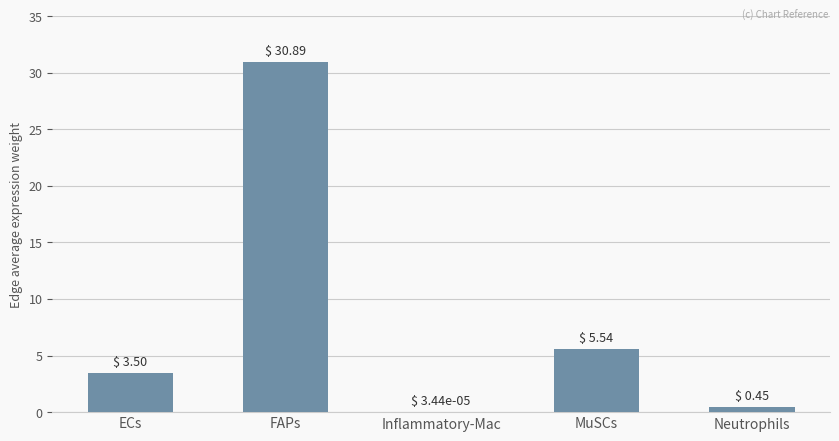

Approximately how many times larger is the value at FAPs compared to ECs?

8.8